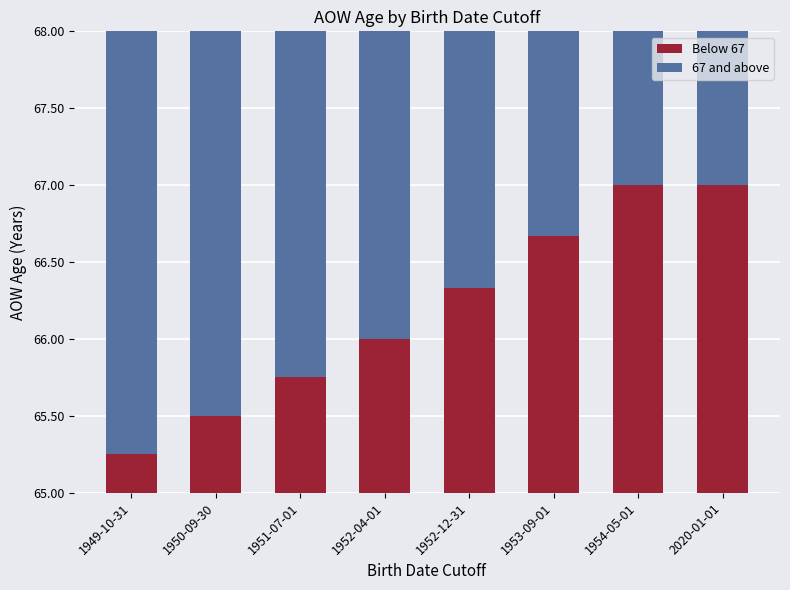

Which series has the largest total across all categories?

67 and above